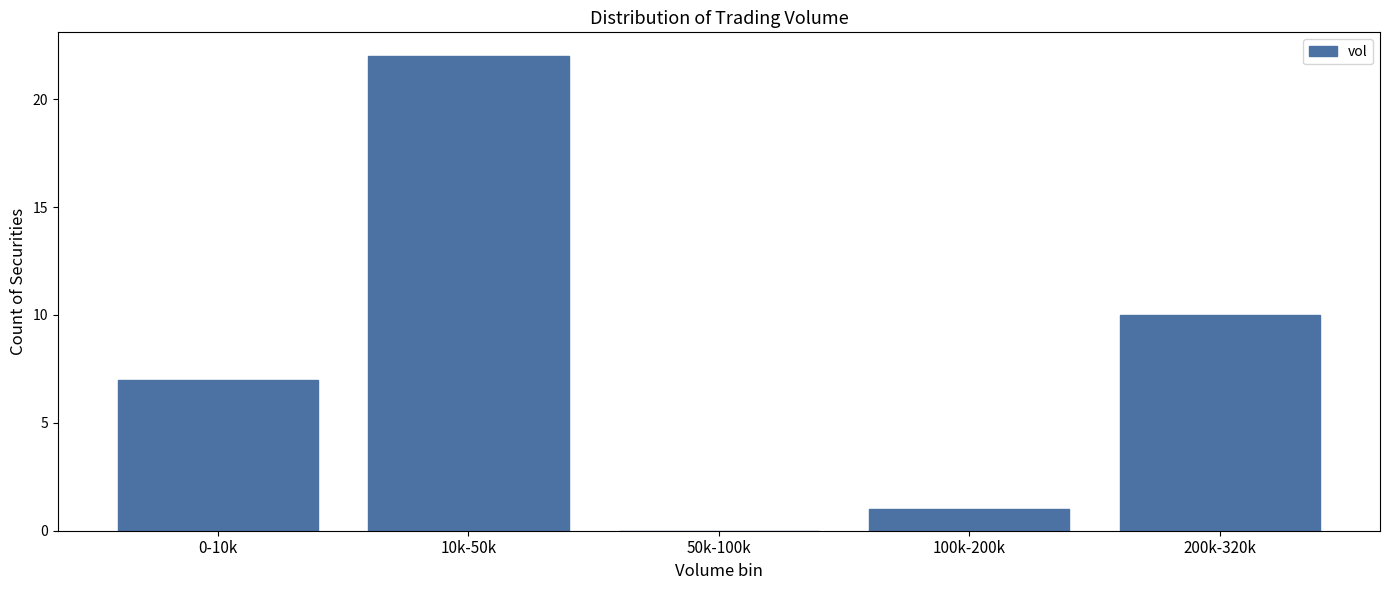

Reading left to right, transcribe all the data shown in this chart.

0-10k=7	10k-50k=22	50k-100k=0	100k-200k=1	200k-320k=10